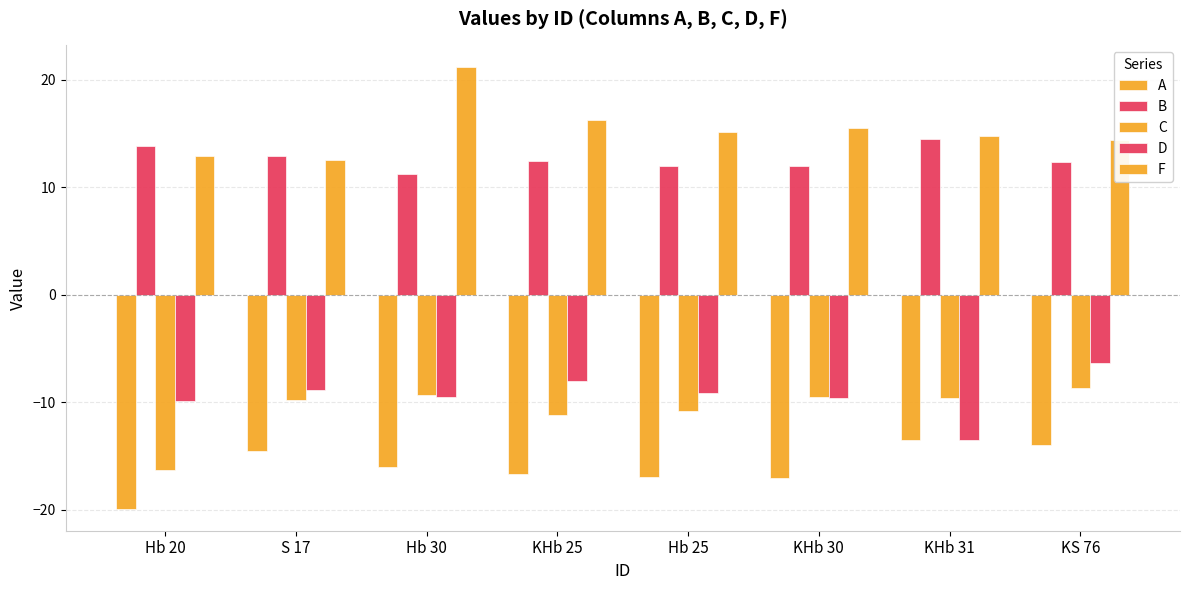

The F series shows 12.9 at Hb 20. True or false?

True